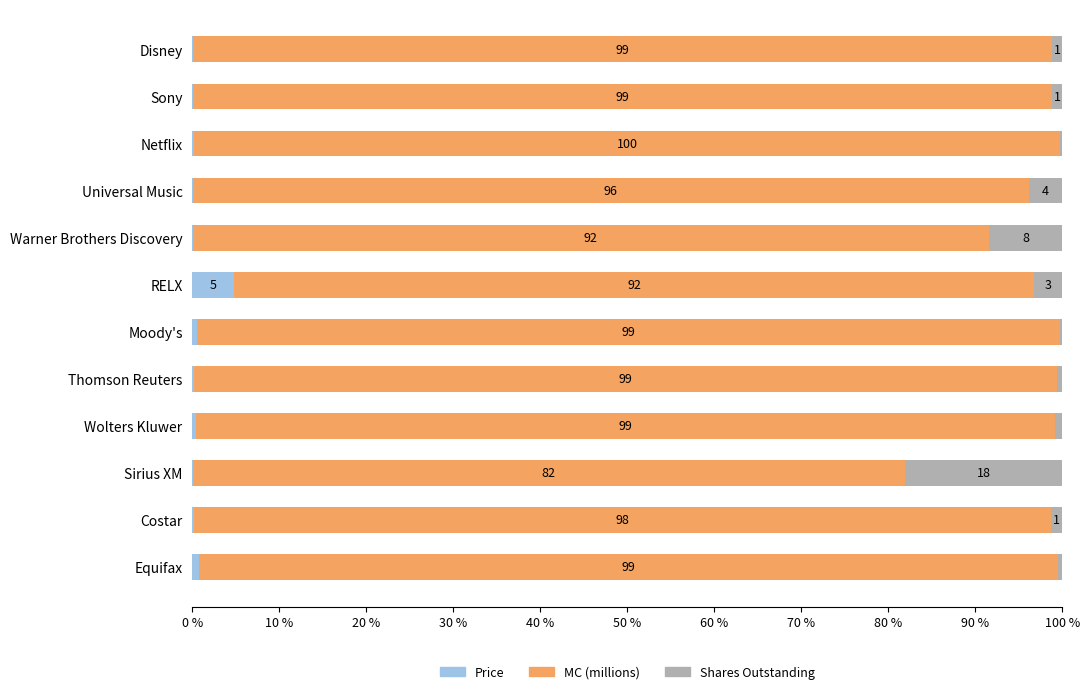

What is the total value across all series at RELX?

100.0